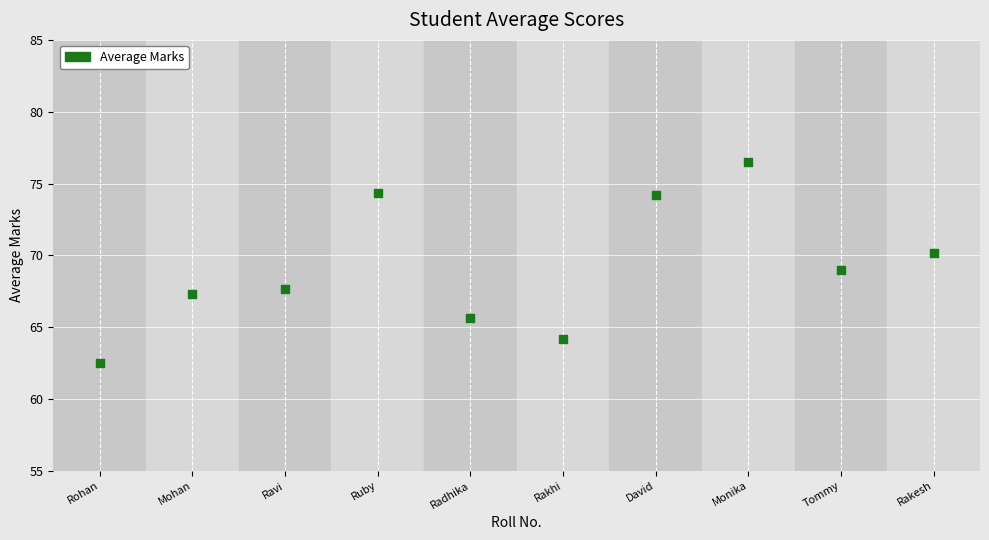

What is the average Y value?

69.2